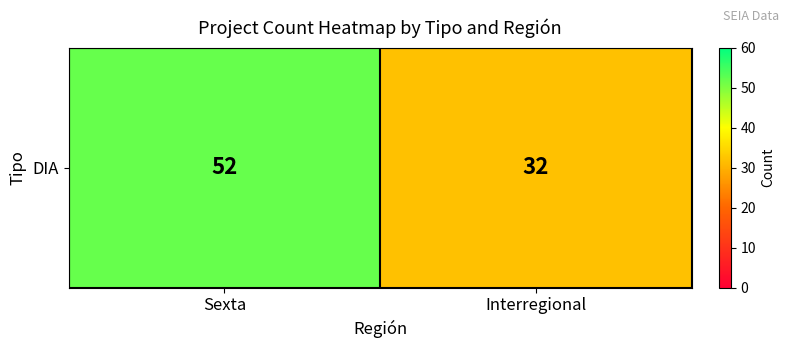

What is the greatest value displayed?

52